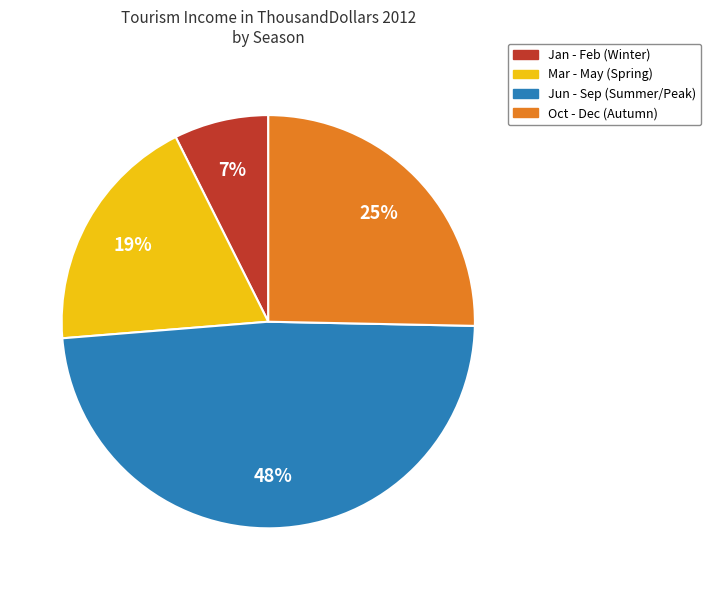

Count the number of slices in the pie.

4